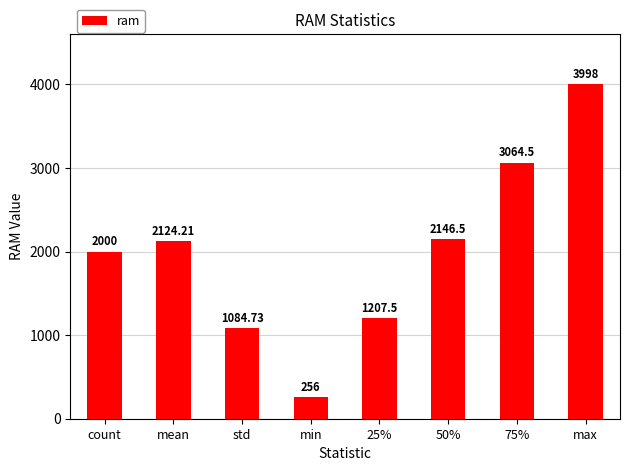

List the labels in order of value, largest first.

max, 75%, 50%, mean, count, 25%, std, min